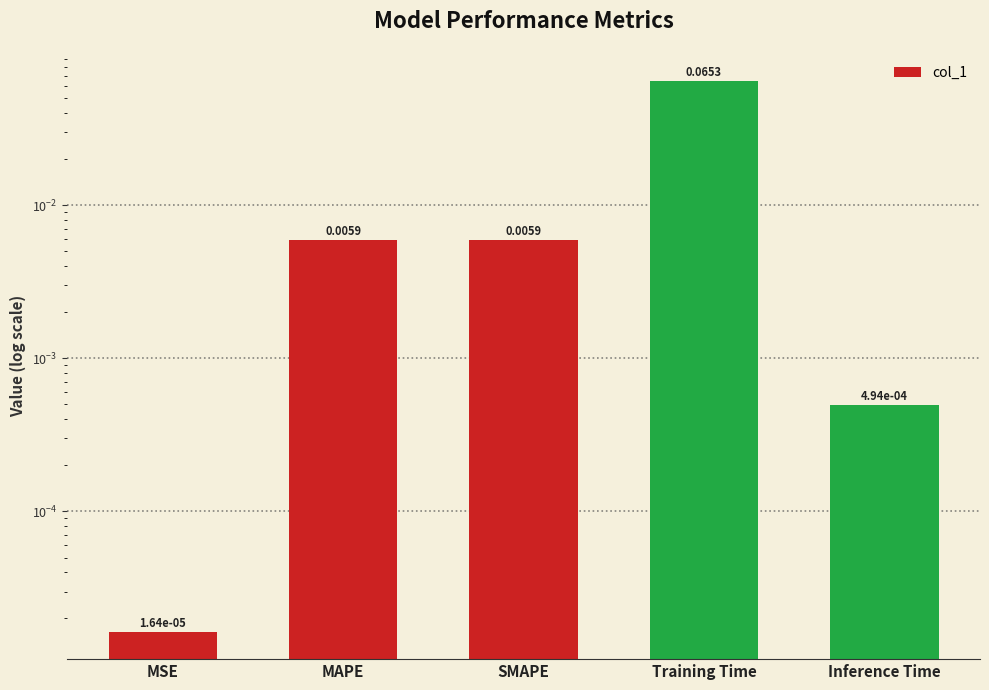

What is the label of the 5th bar from the left?

Inference Time